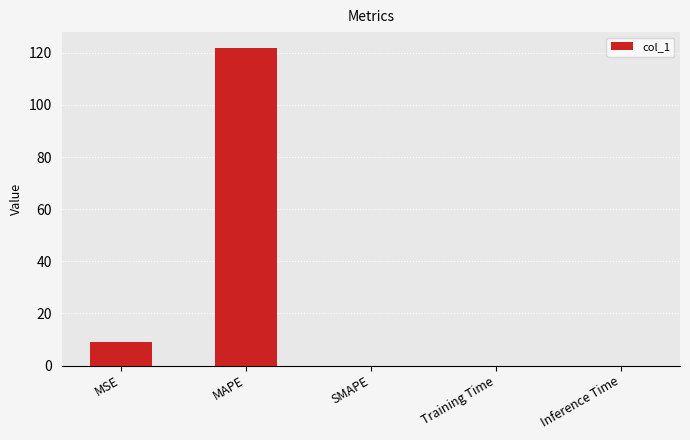

Count the number of data series in this chart.

1